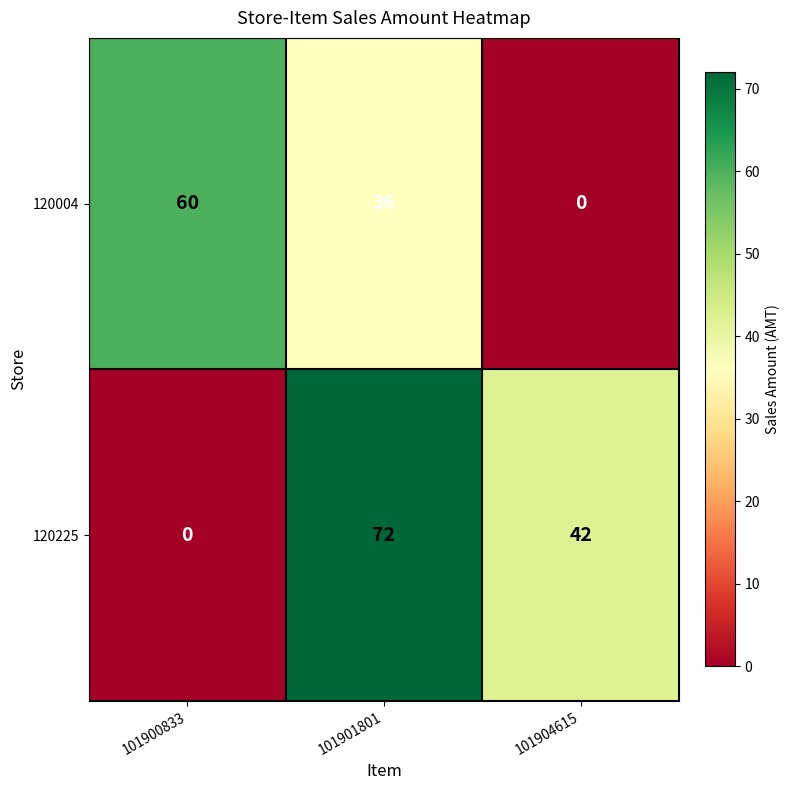

What is the spread (max minus min) of values at 101900833?

60